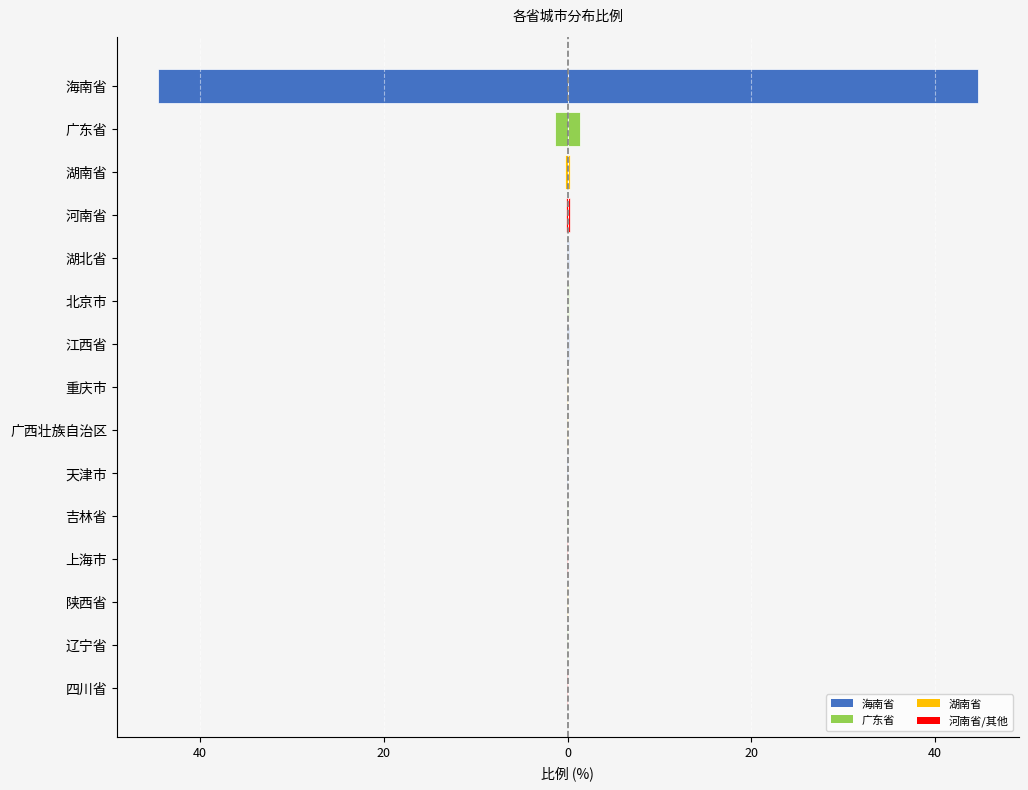

Reading left to right, what are all the values shown in this chart?

左侧: -0.0	-0.0	-0.0	-0.1	-0.1	-0.1	-0.1	-0.1	-0.1	-0.1	-0.1	-0.2	-0.2	-1.4	-44.6
右侧: 0.0	0.0	0.0	0.1	0.1	0.1	0.1	0.1	0.1	0.1	0.1	0.2	0.2	1.4	44.6